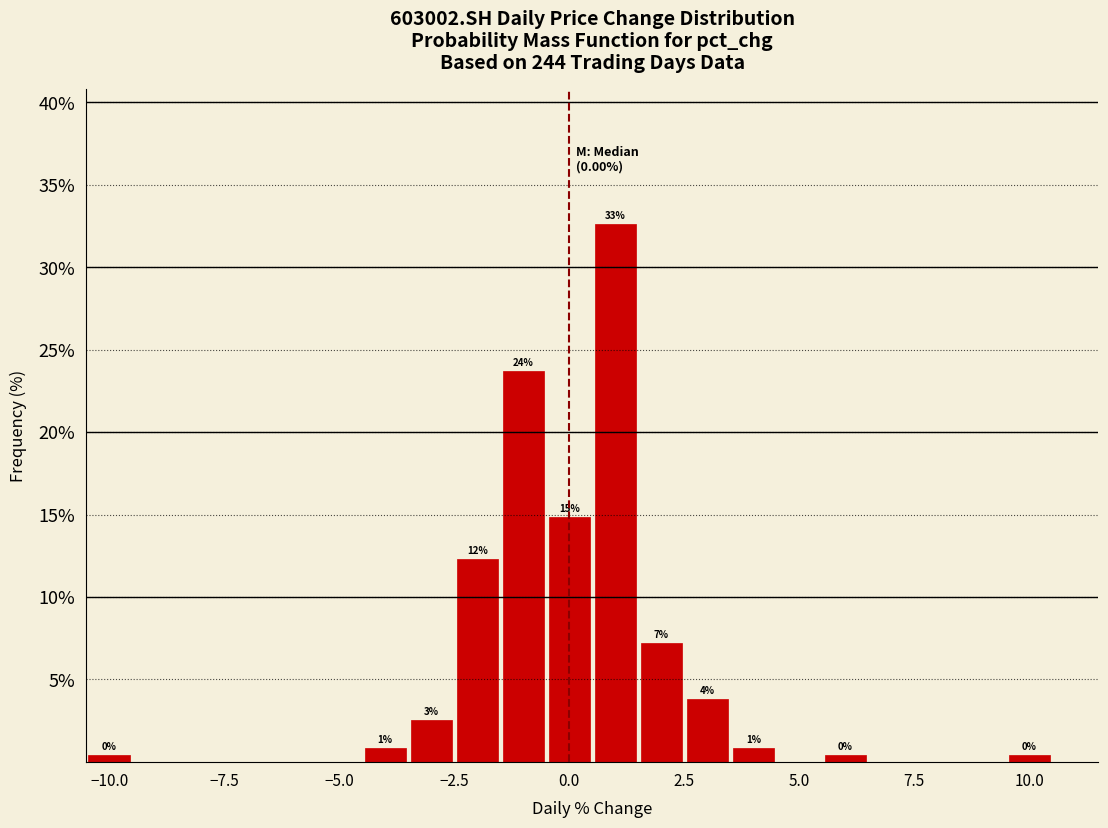

Around what value on the x-axis is the tallest bar? Give the approximate position of its centre, as read against the axis.

1.0